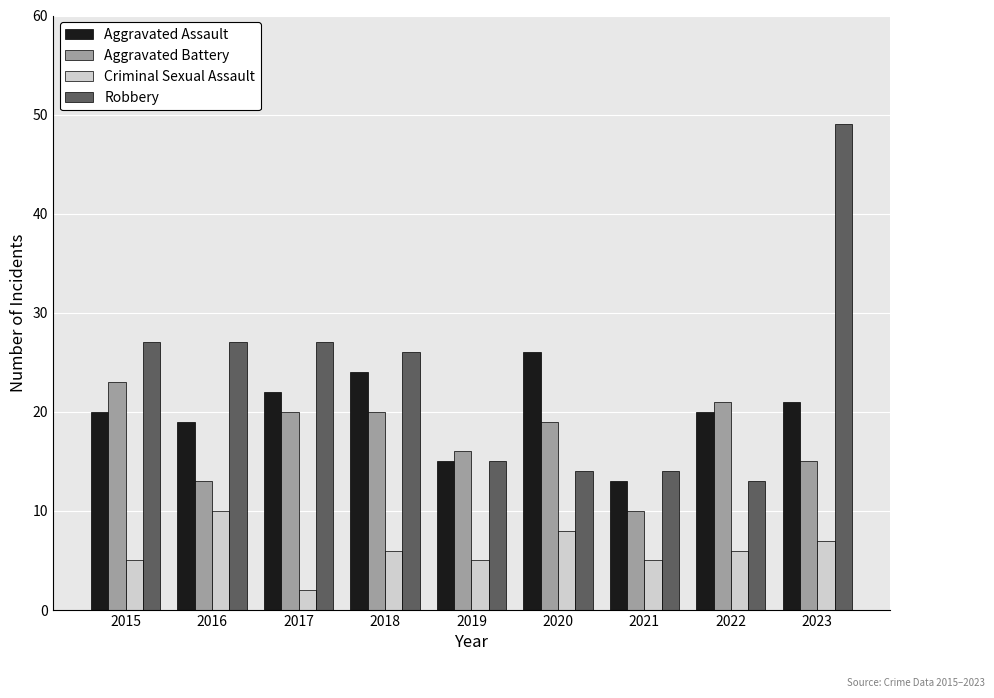

What is the difference between the highest and lowest values at 2021?

9